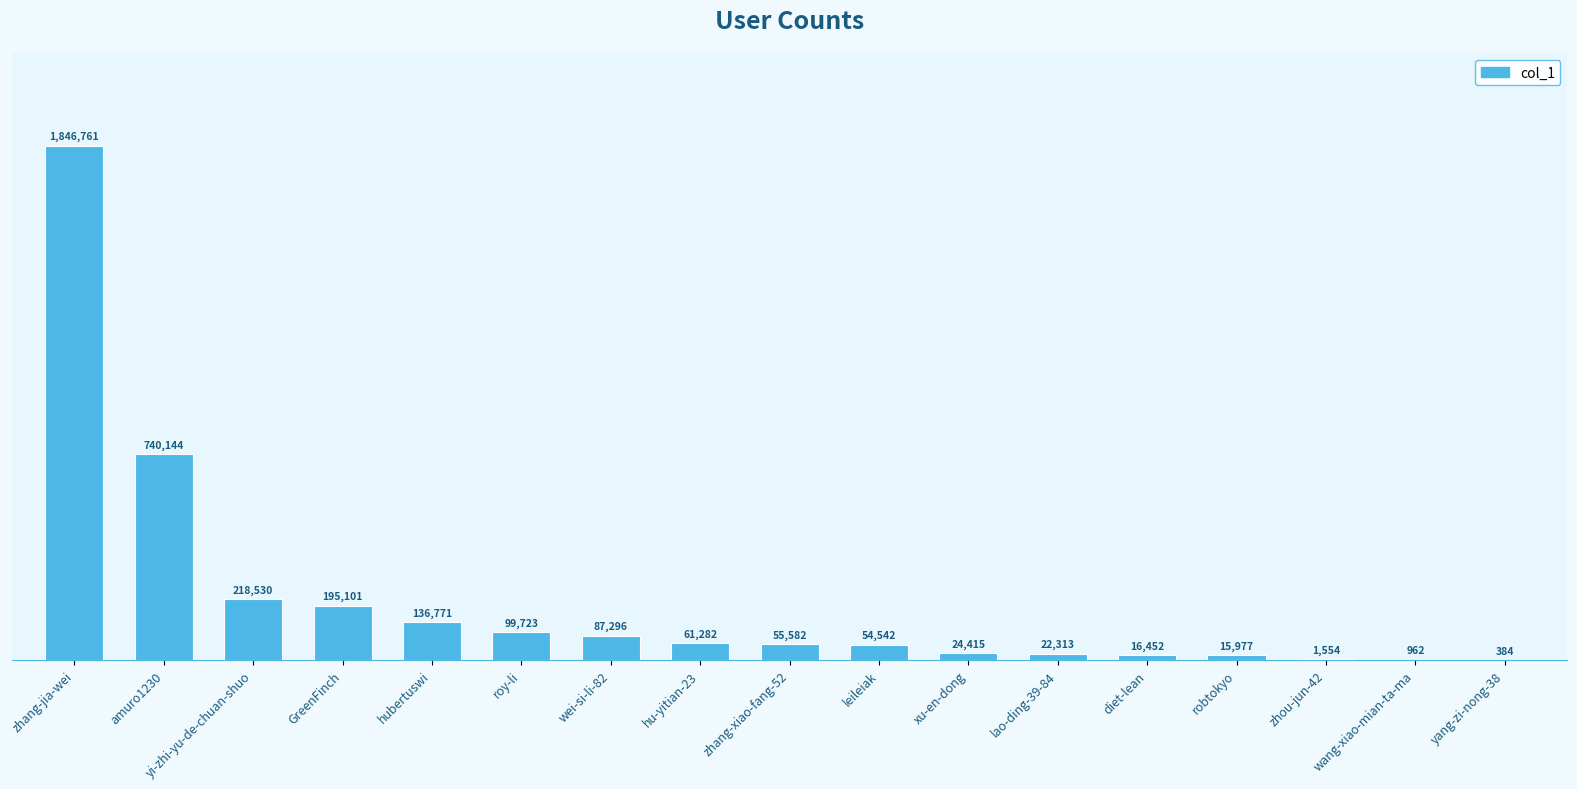

What is the maximum value shown in the chart?

1846761